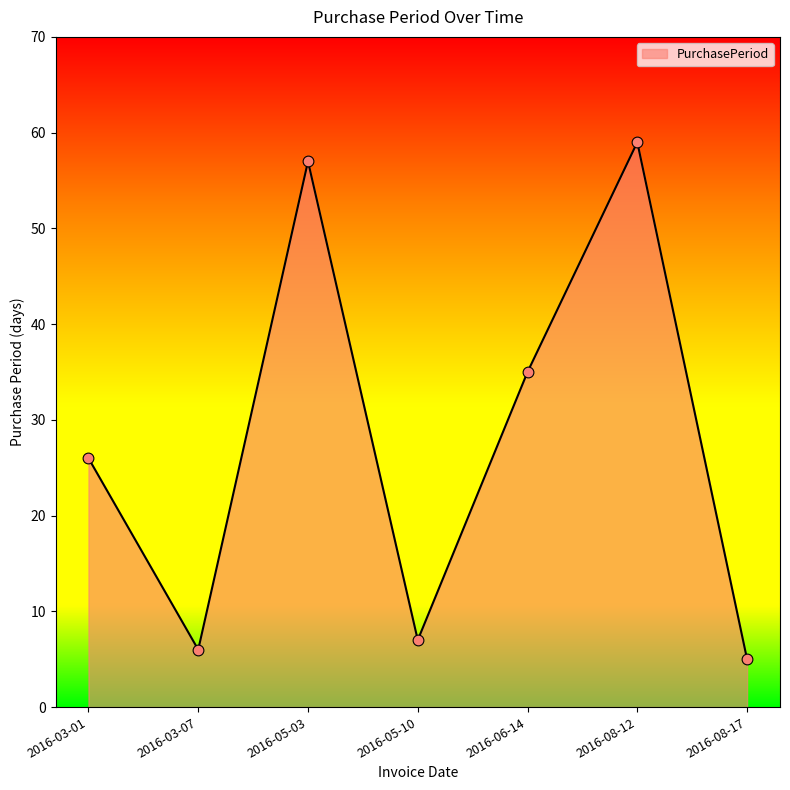

What is the change in value from 2016-03-07 to 2016-05-10?

+1